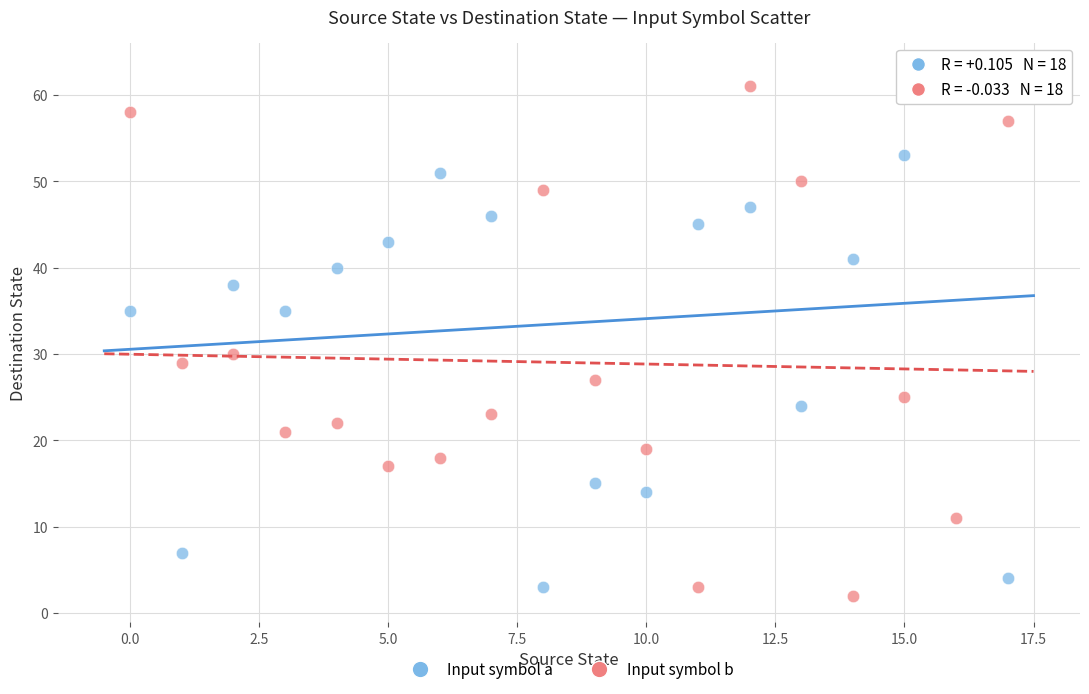

Across all series, what Y value is closest to 32?

30